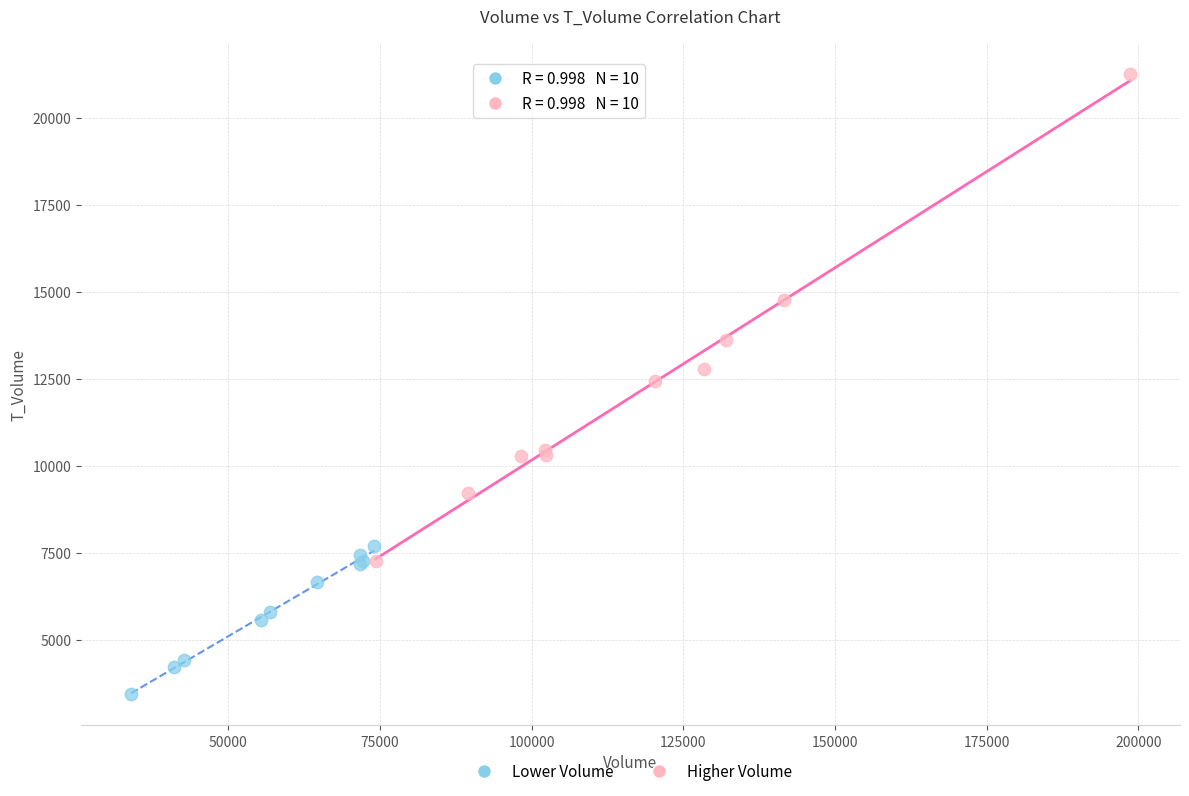

Which series contains the highest Y value?

Higher Volume